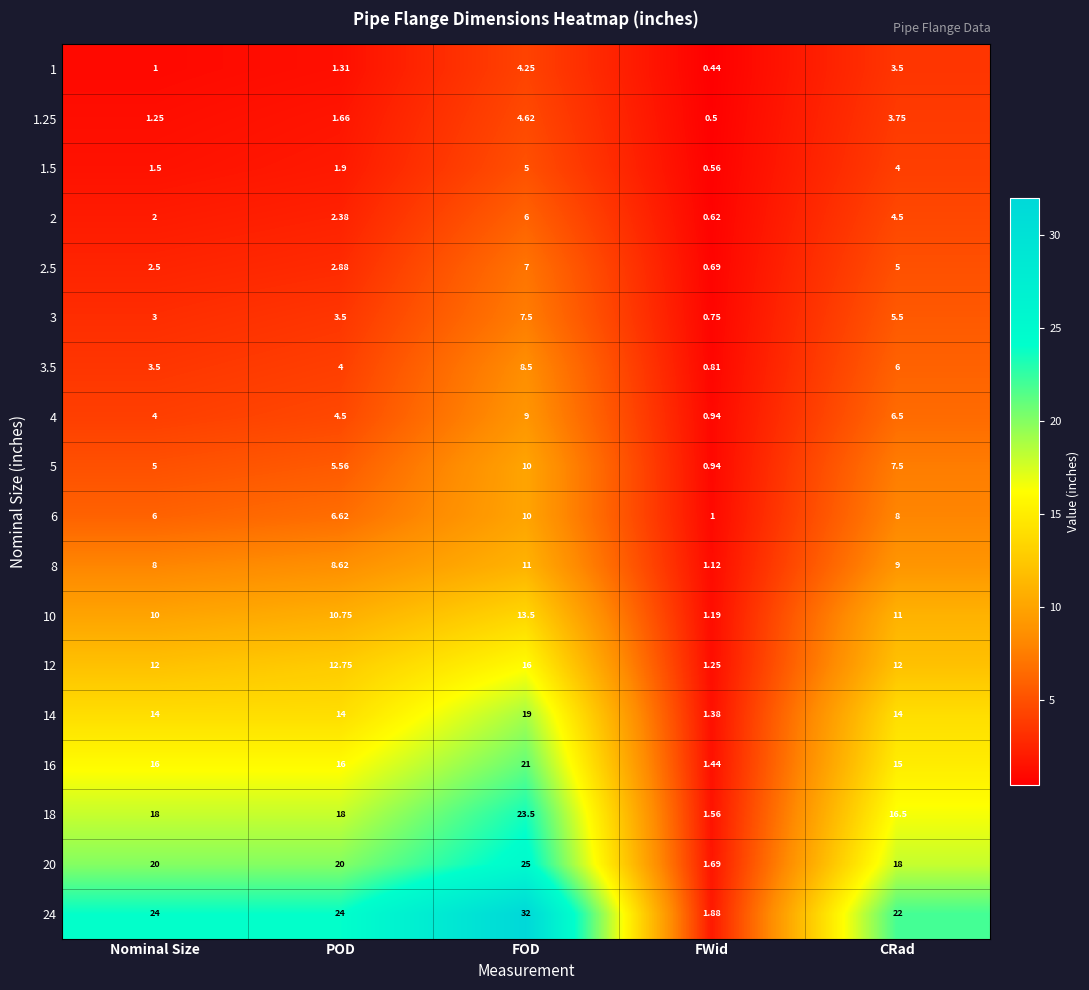

How many series are shown in this chart?

18